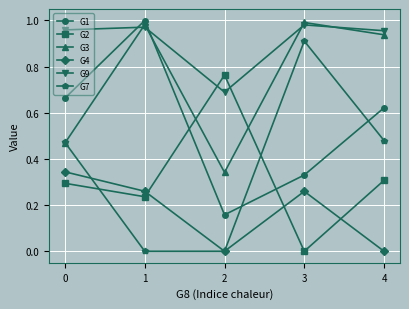

Where is the first local minimum for G3?

2